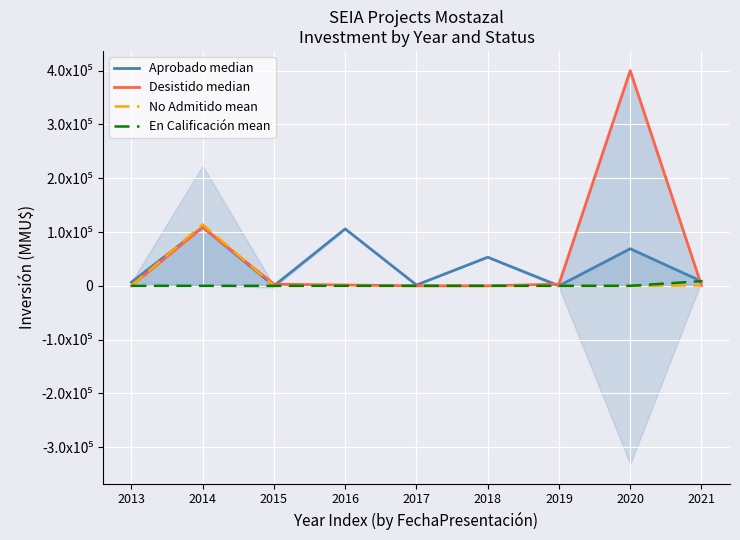

How many intersections are there between Aprobado median and Desistido median?

4